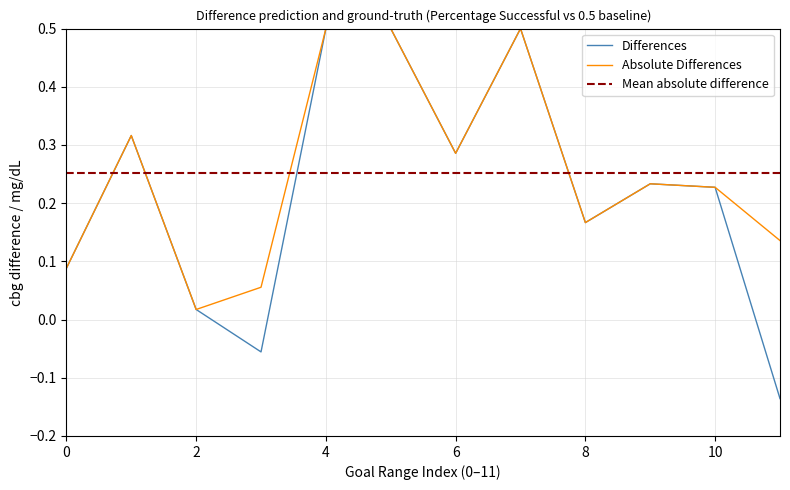

True or false: Absolute Differences has a value of 0.4 at 6.

False